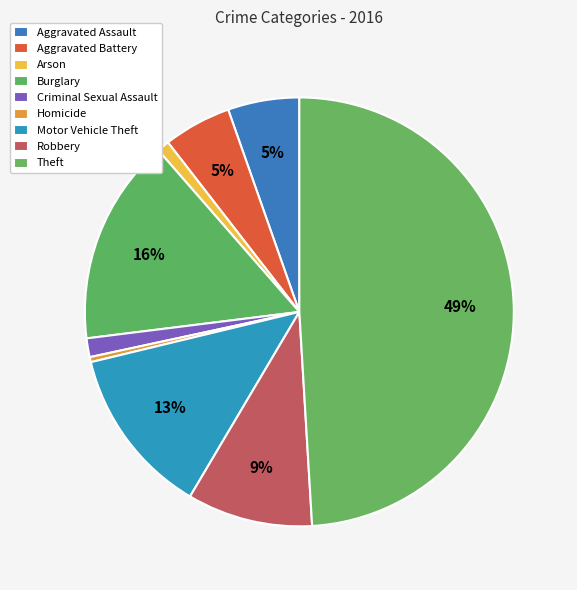

To the nearest percent, what is the difference between the largest and smallest slice percentages?

49%